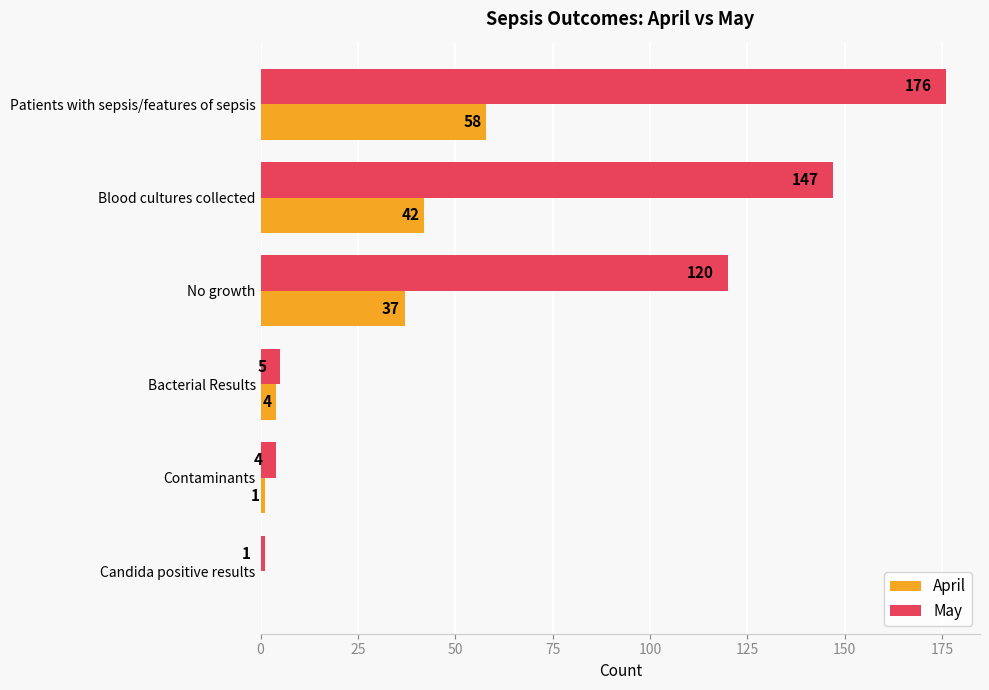

What is the total value across all series at Bacterial Results?

9